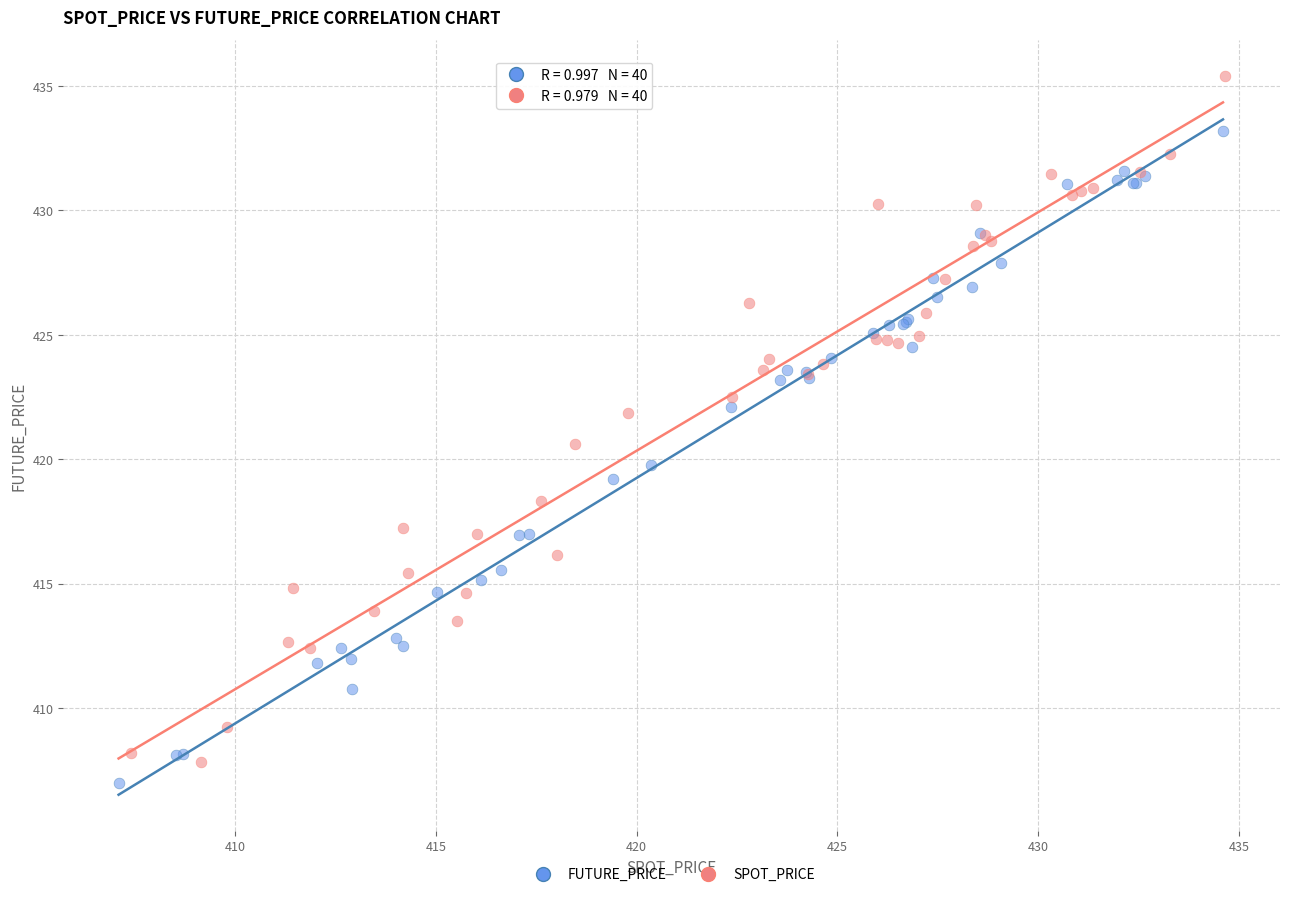

Which series has the largest Y range (max minus min)?

SPOT_PRICE